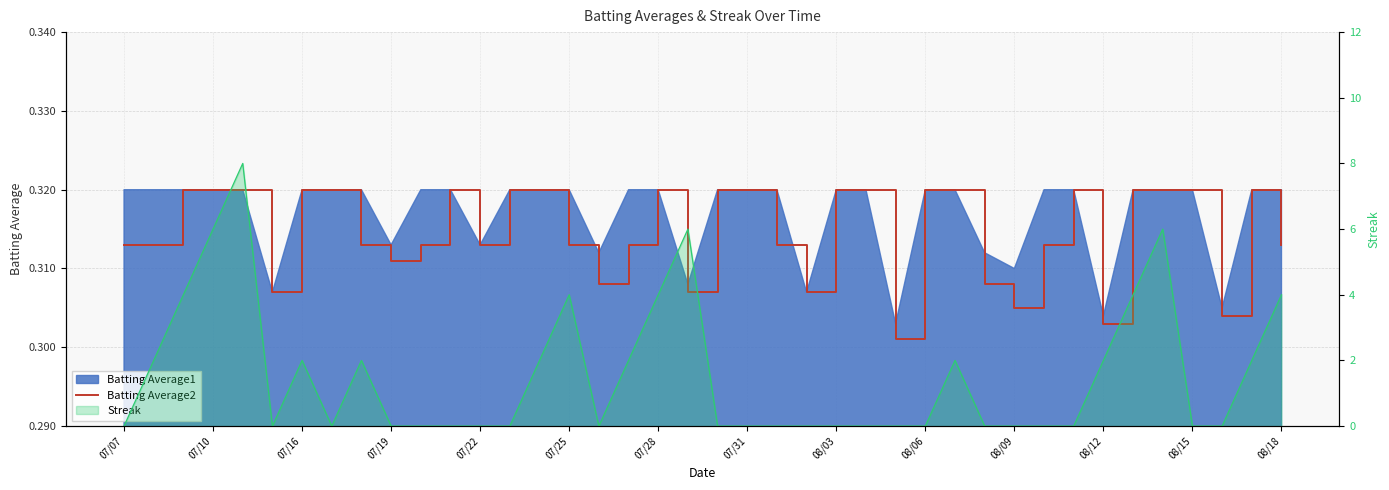

How many lines are shown in the chart?

1